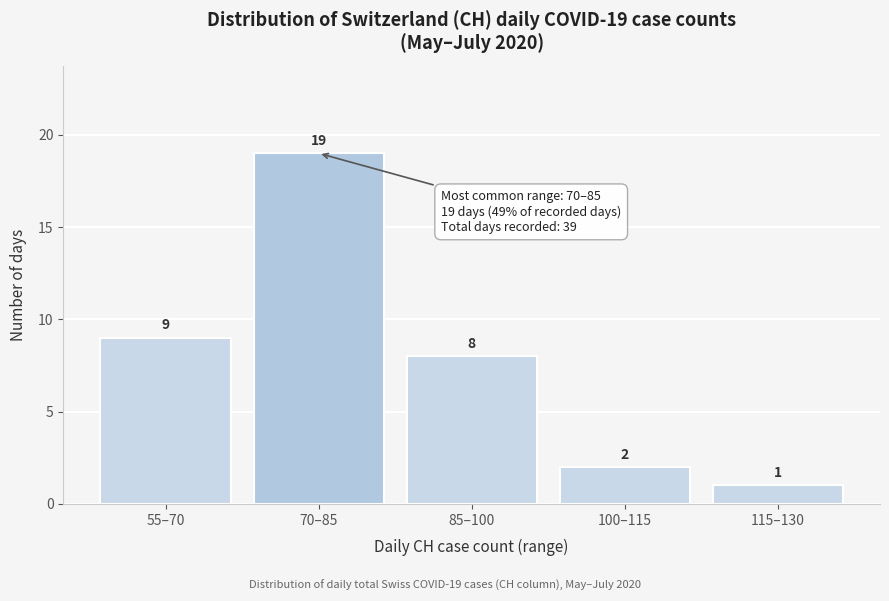

Reading left to right, extract all data points from this chart.

9	19	8	2	1